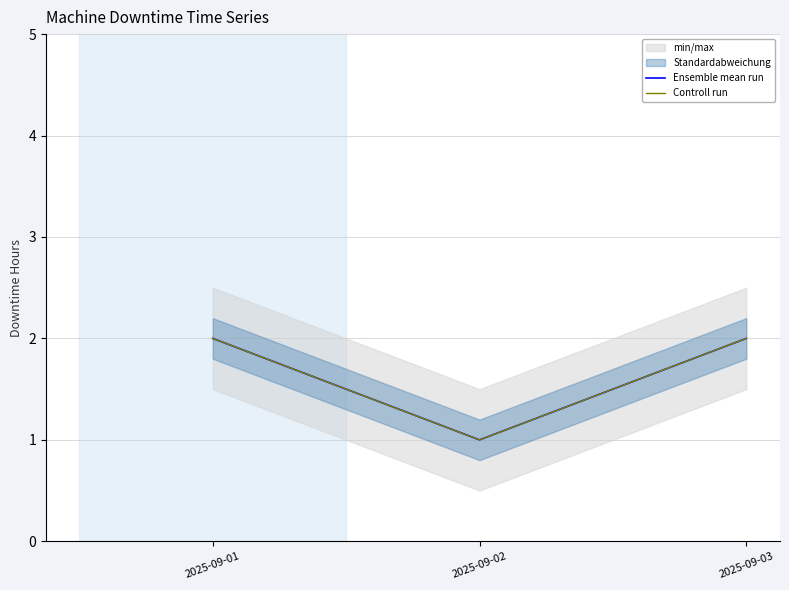

Which label corresponds to the largest value in the chart?

2025-09-01